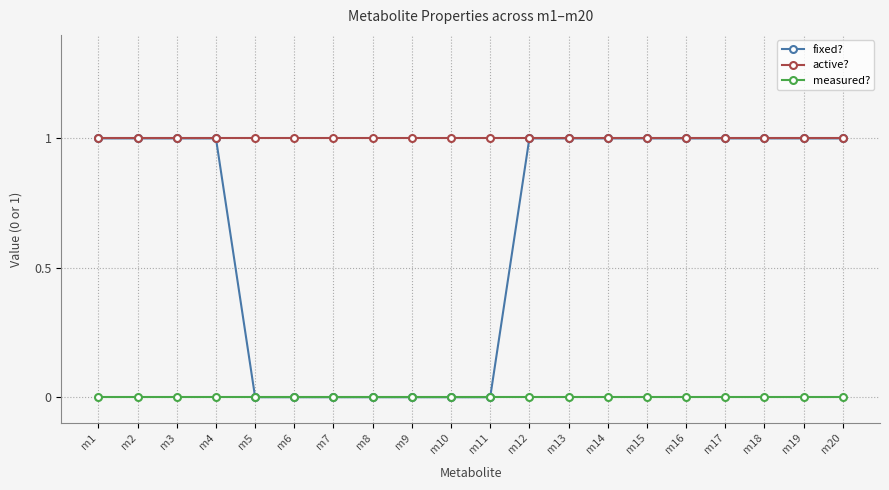

What is the difference between the highest and lowest values at m10?

1